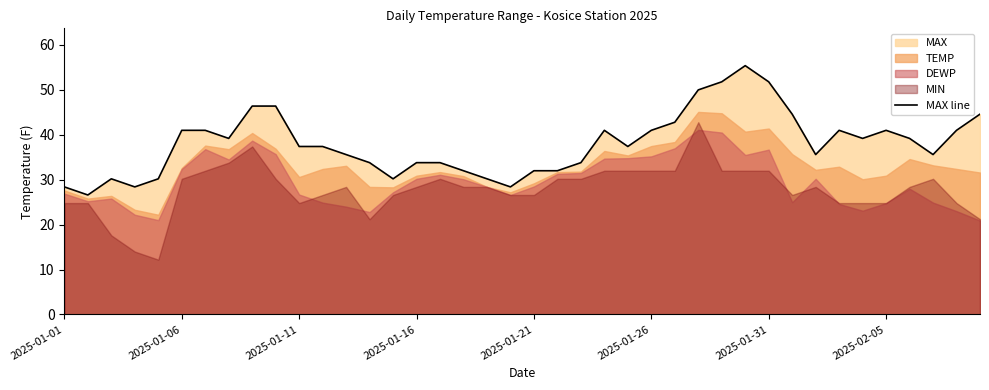

Is it true that MAX line equals 12.8 at 2025-01-26?

False